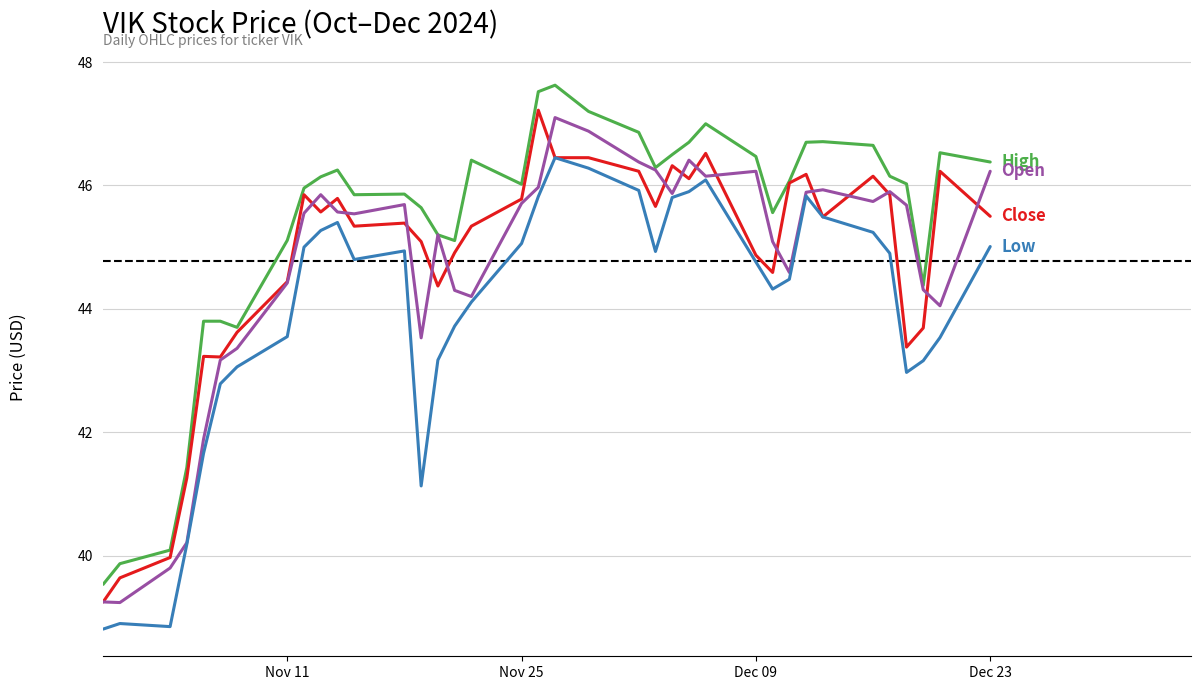

What is the greatest value displayed?

47.6